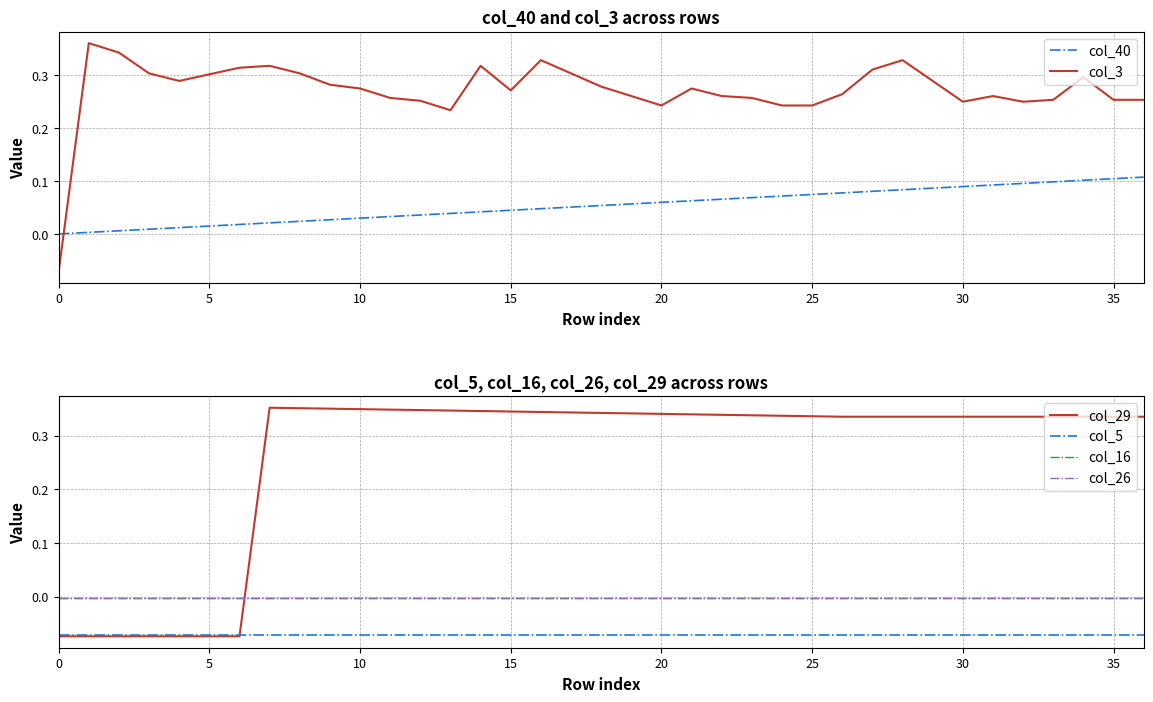

What are all the series names shown in the legend?

col_40, col_3, col_29, col_5, col_16, col_26